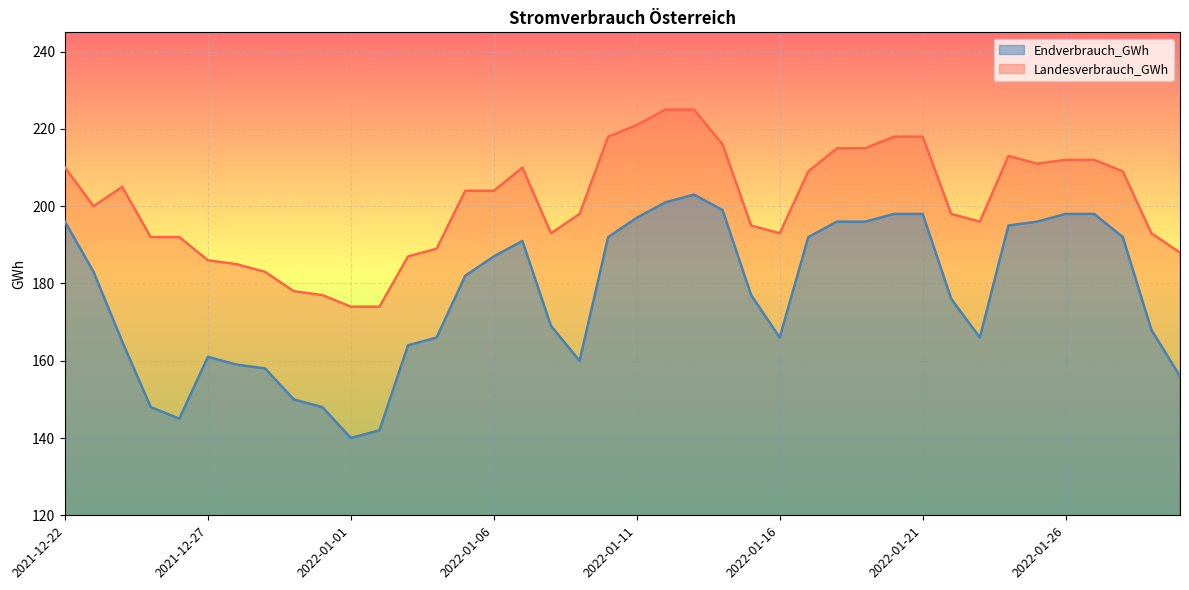

What is the maximum value for Landesverbrauch_GWh?

225